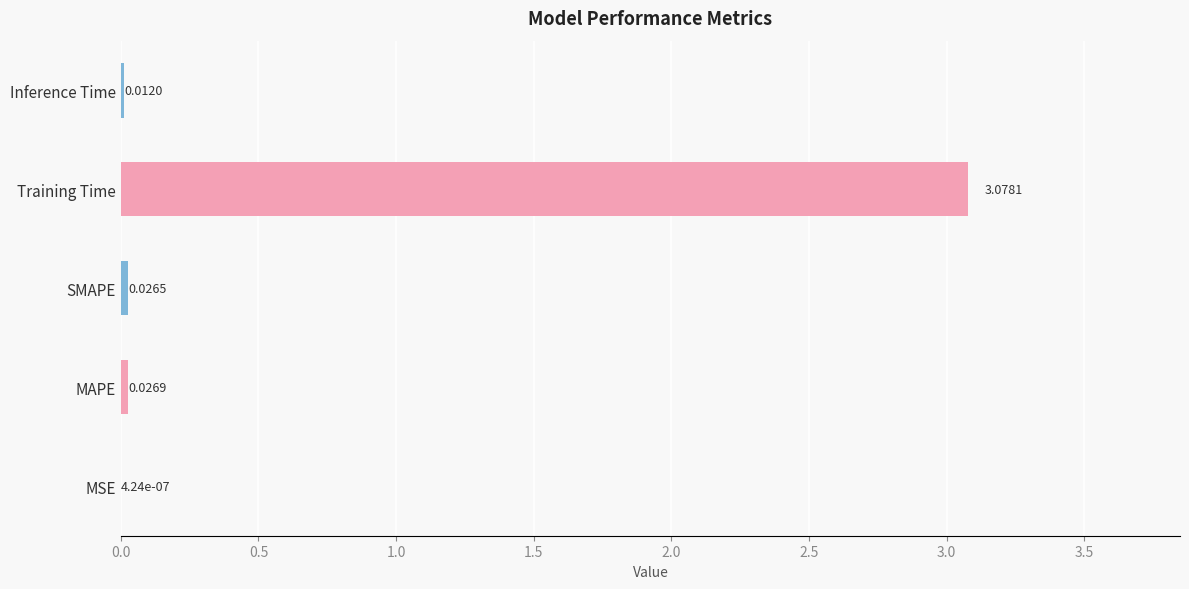

At which label is the value closest to 1?

MAPE